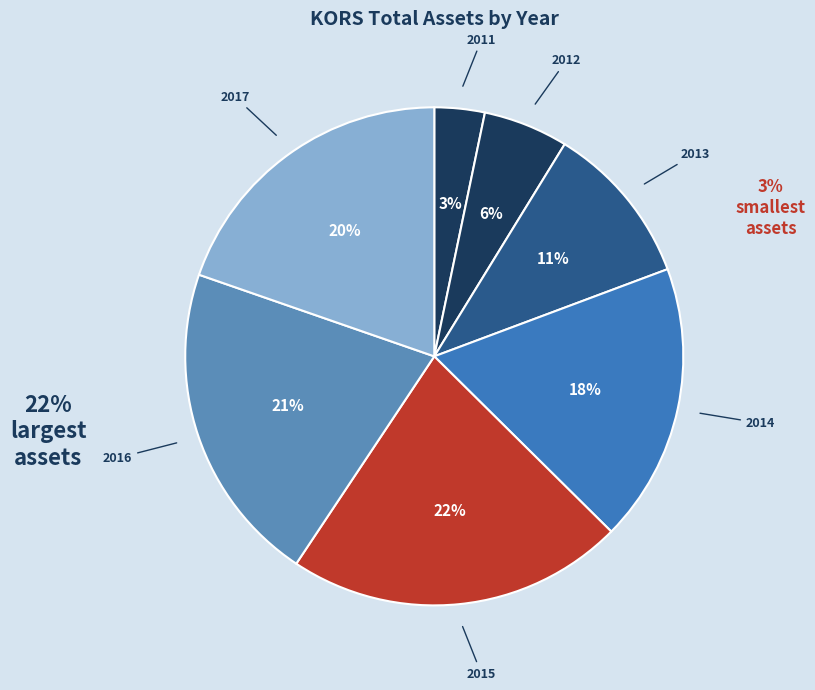

Rank the categories by value from lowest to highest.

2011, 2012, 2013, 2014, 2017, 2016, 2015